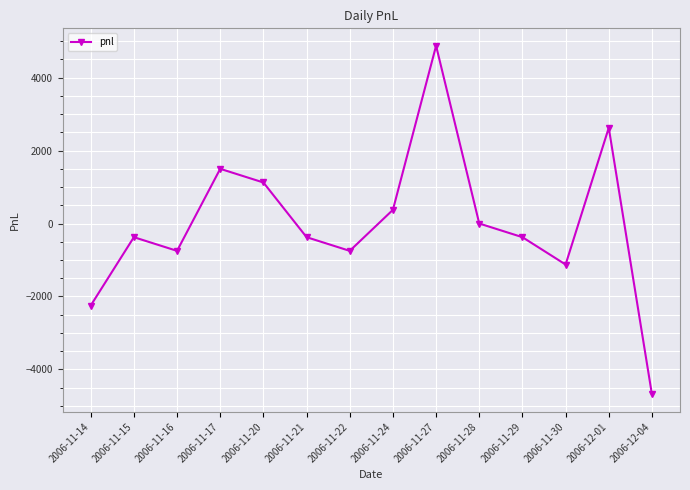

How many categories are shown in the chart?

14